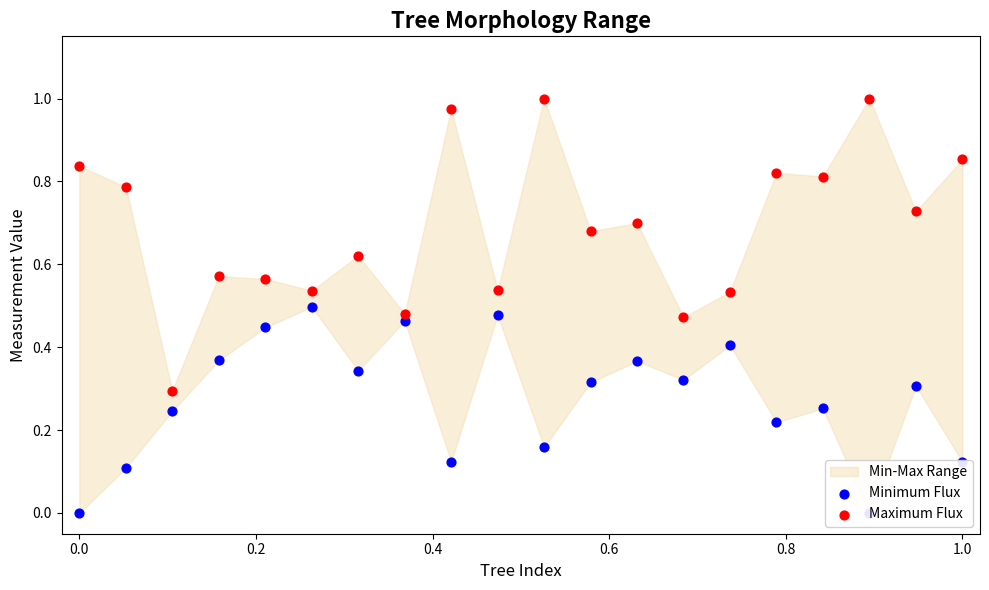

Which series has the largest total across all categories?

Maximum Flux